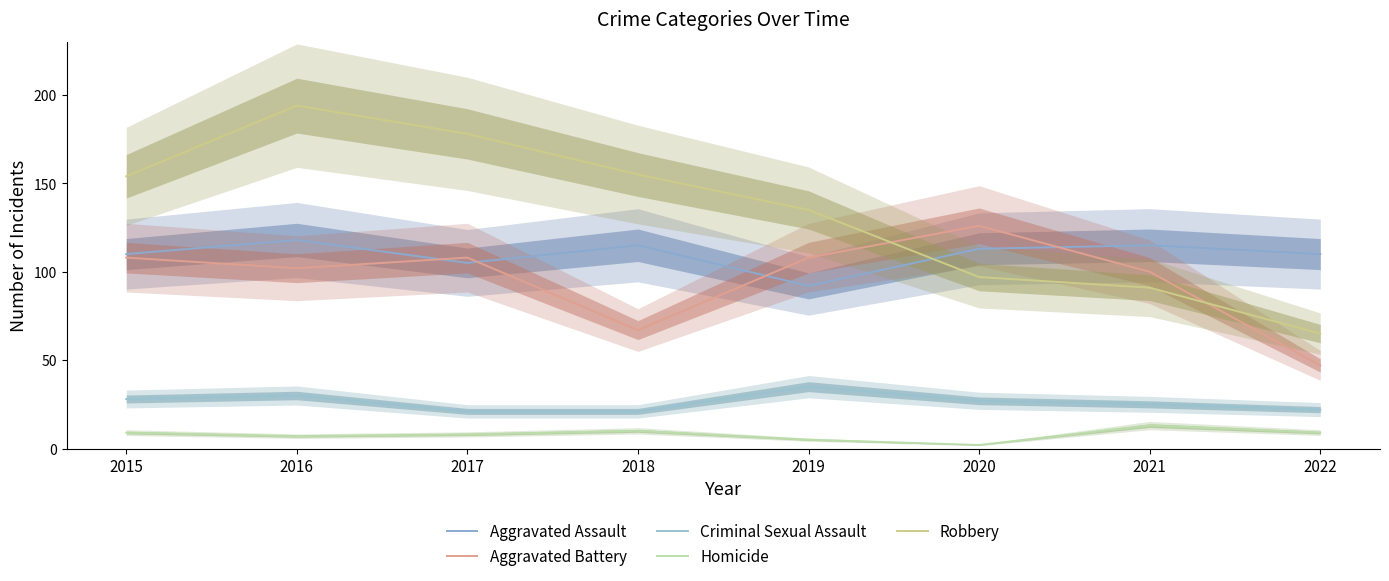

Reading right to left, what are all the values shown in this chart?

Aggravated Assault: 2022=110	2021=115	2020=113	2019=92	2018=115	2017=105	2016=118	2015=110
Aggravated Battery: 2022=47	2021=100	2020=126	2019=108	2018=67	2017=108	2016=102	2015=108
Criminal Sexual Assault: 2022=22	2021=25	2020=27	2019=35	2018=21	2017=21	2016=30	2015=28
Homicide: 2022=9	2021=13	2020=2	2019=5	2018=10	2017=8	2016=7	2015=9
Robbery: 2022=65	2021=91	2020=97	2019=135	2018=155	2017=178	2016=194	2015=154